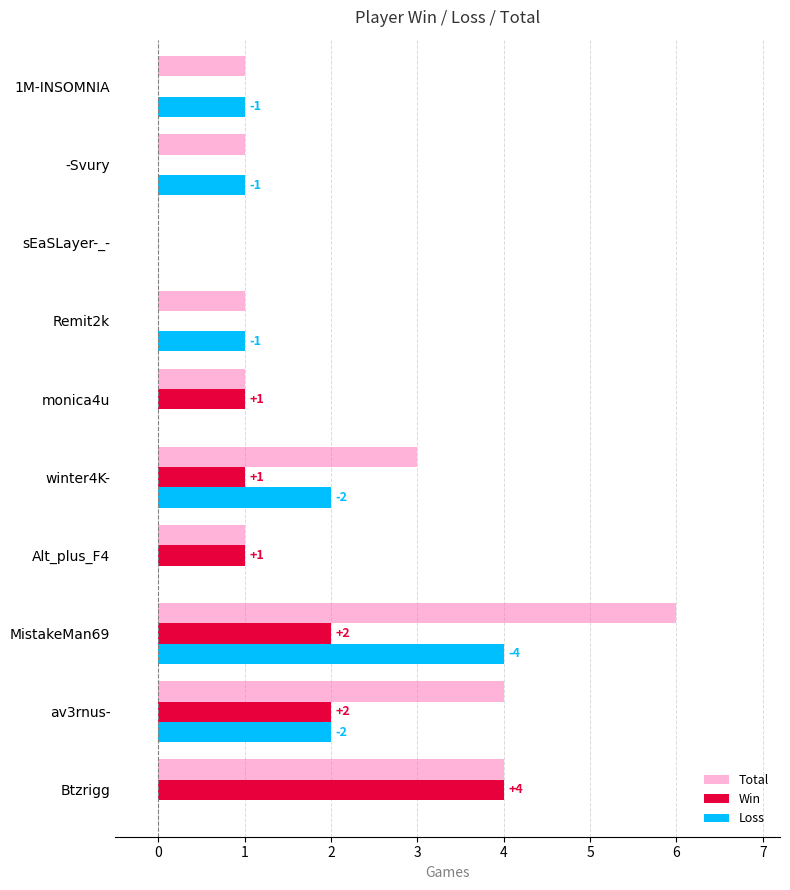

How many data points does each series have?

10